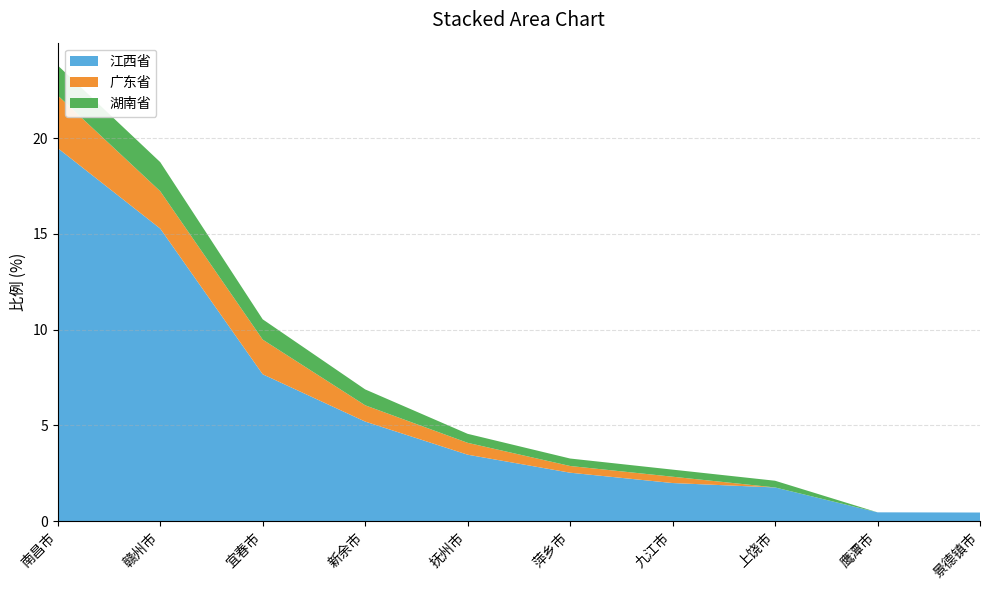

Reading right to left, extract all data points from this chart.

江西省: 0.5	0.5	1.8	2.0	2.5	3.5	5.2	7.7	15.3	19.5
广东省: 0.0	0.0	0.0	0.3	0.3	0.6	0.8	1.8	1.9	2.8
湖南省: 0.0	0.0	0.3	0.4	0.4	0.5	0.8	1.1	1.5	1.6